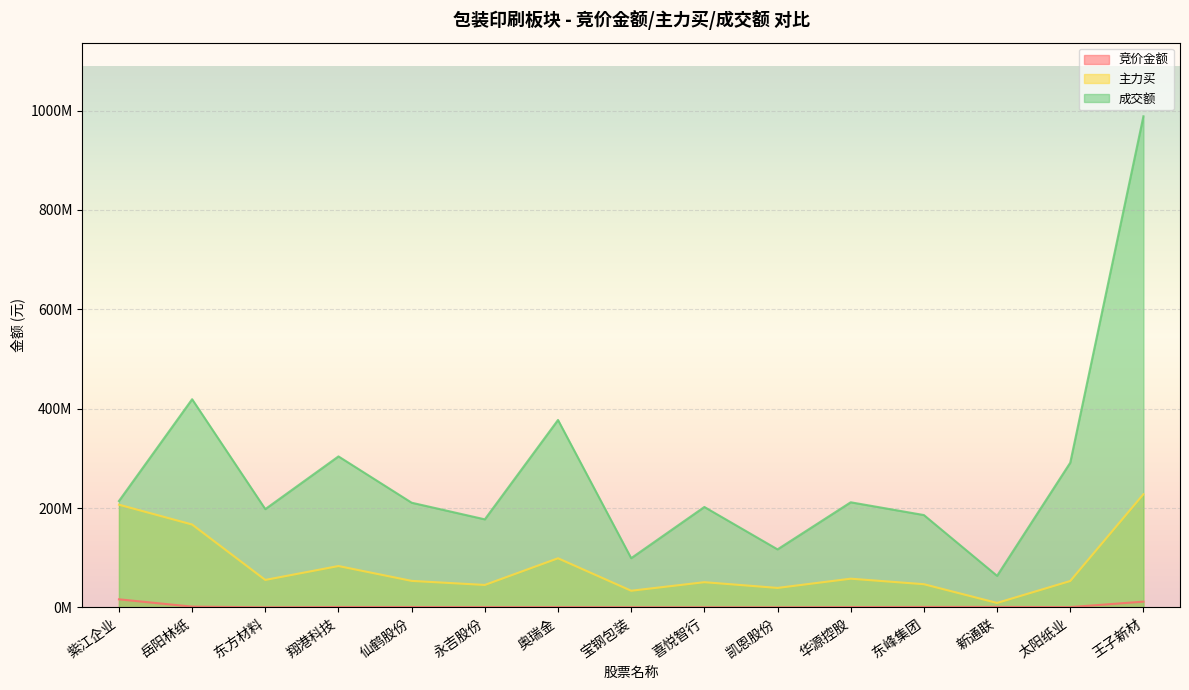

True or false: 竞价金额 and 成交额 cross at least once.

False